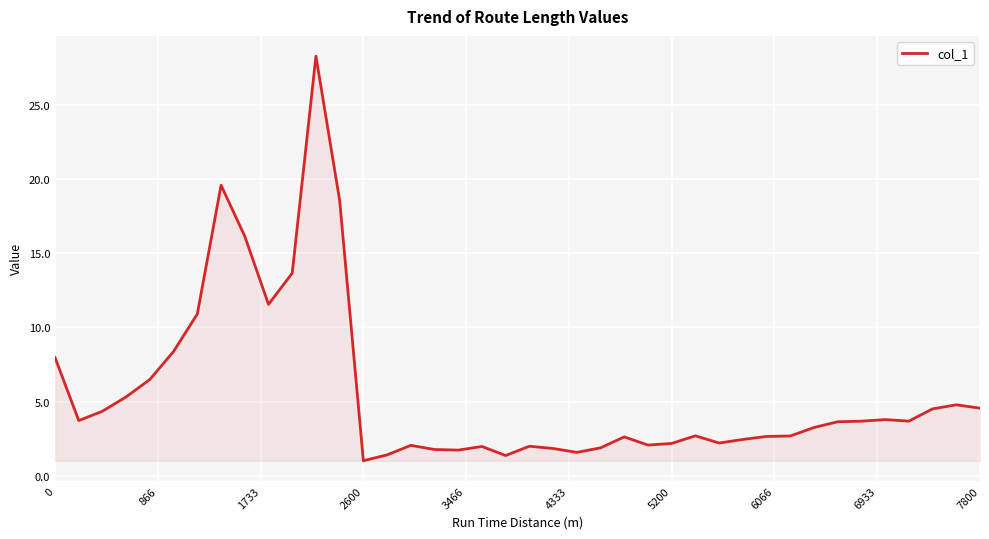

What is the greatest value displayed?

28.3